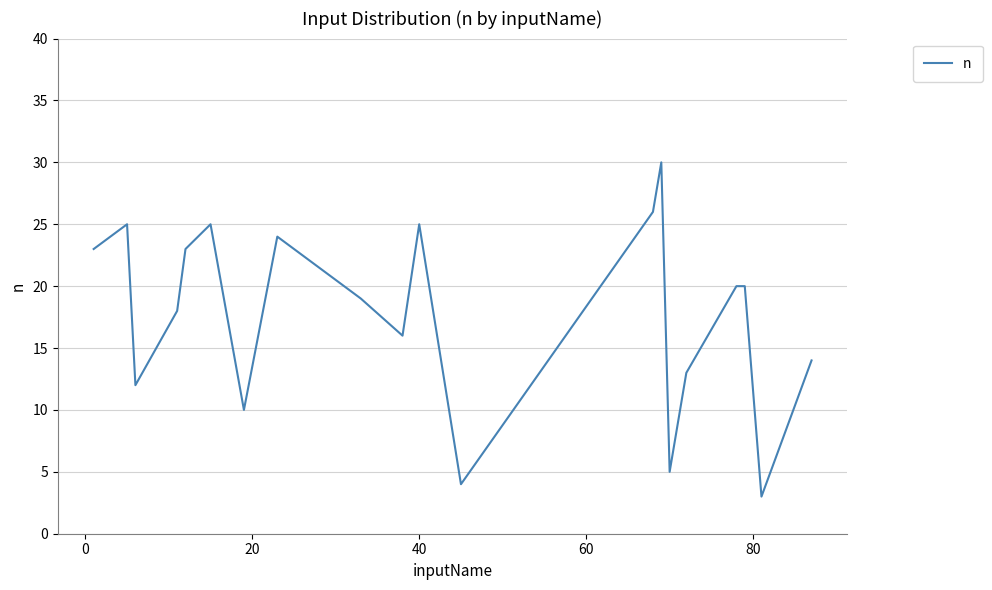

What is the difference between the maximum and minimum values?

27